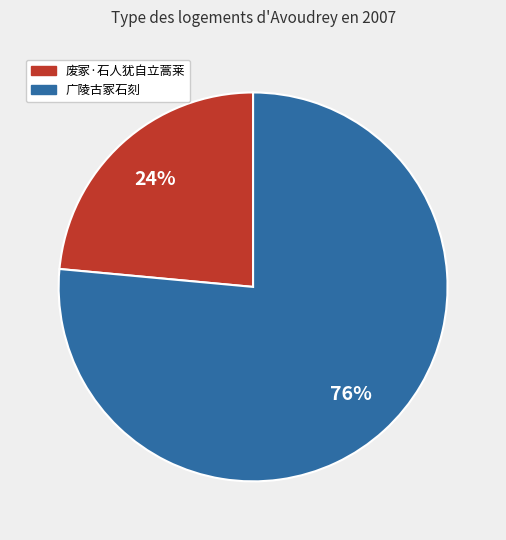

What is the ratio of the value at 广陵古冢石刻 to the value at 废冢·石人犹自立蒿莱?

3.2